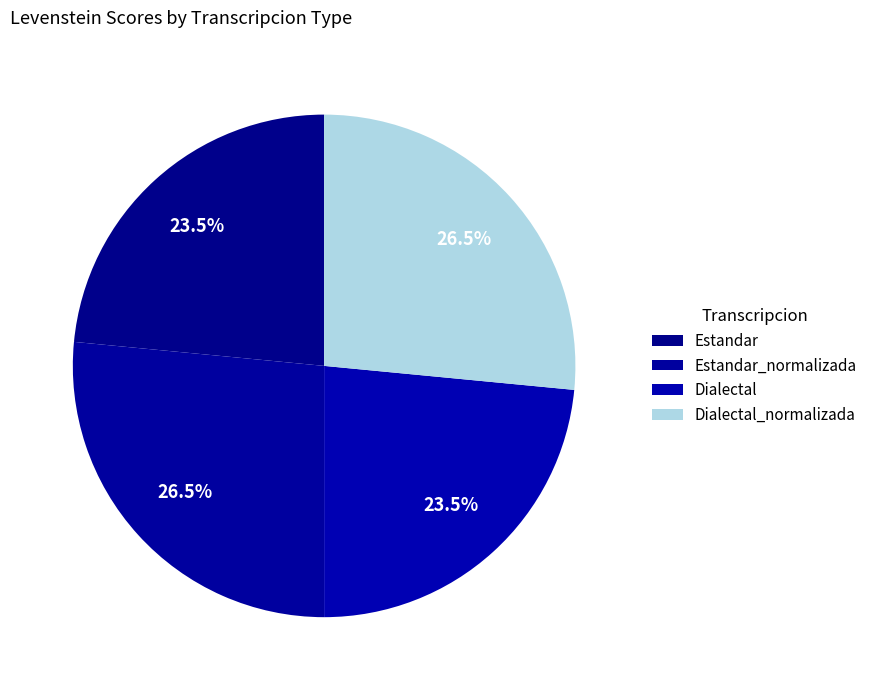

How many segments does this pie chart have?

4